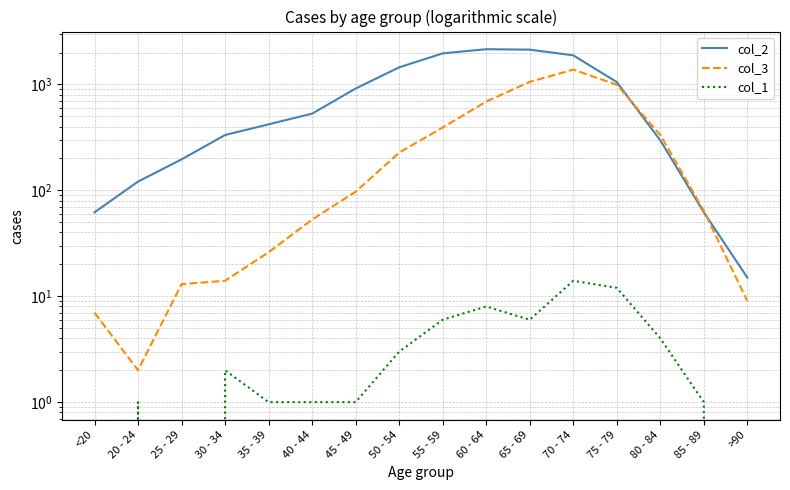

The col_1 series shows 8 at 60 - 64. True or false?

True